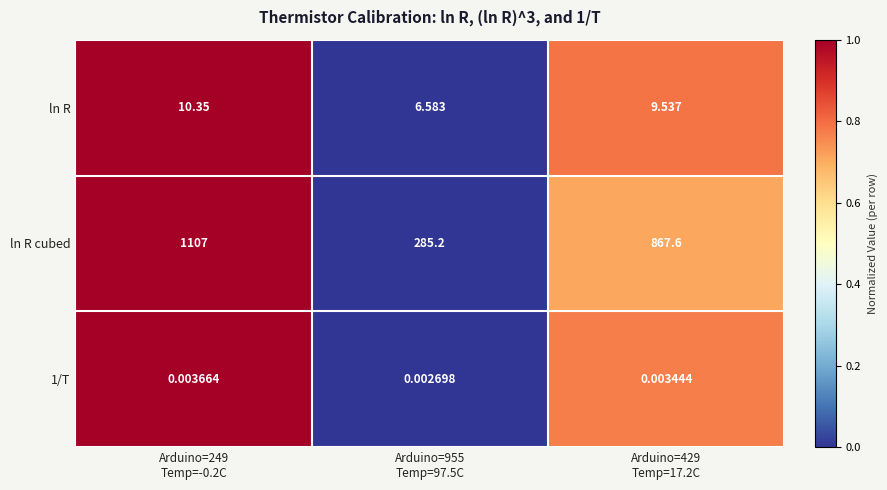

Which series has the largest range (max minus min)?

ln R cubed